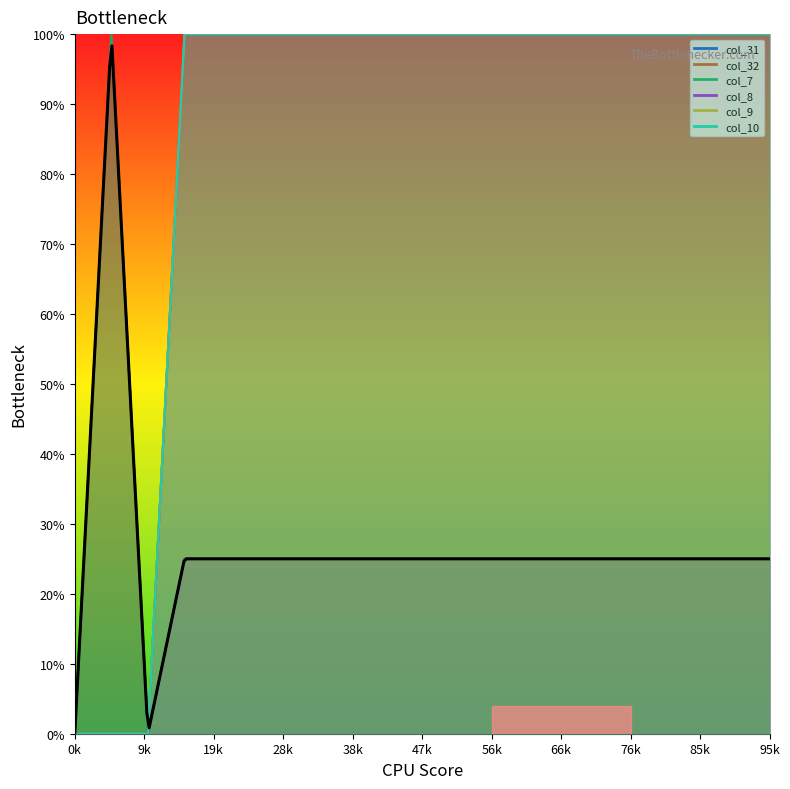

Is this an area chart (filled region under the line)?

No